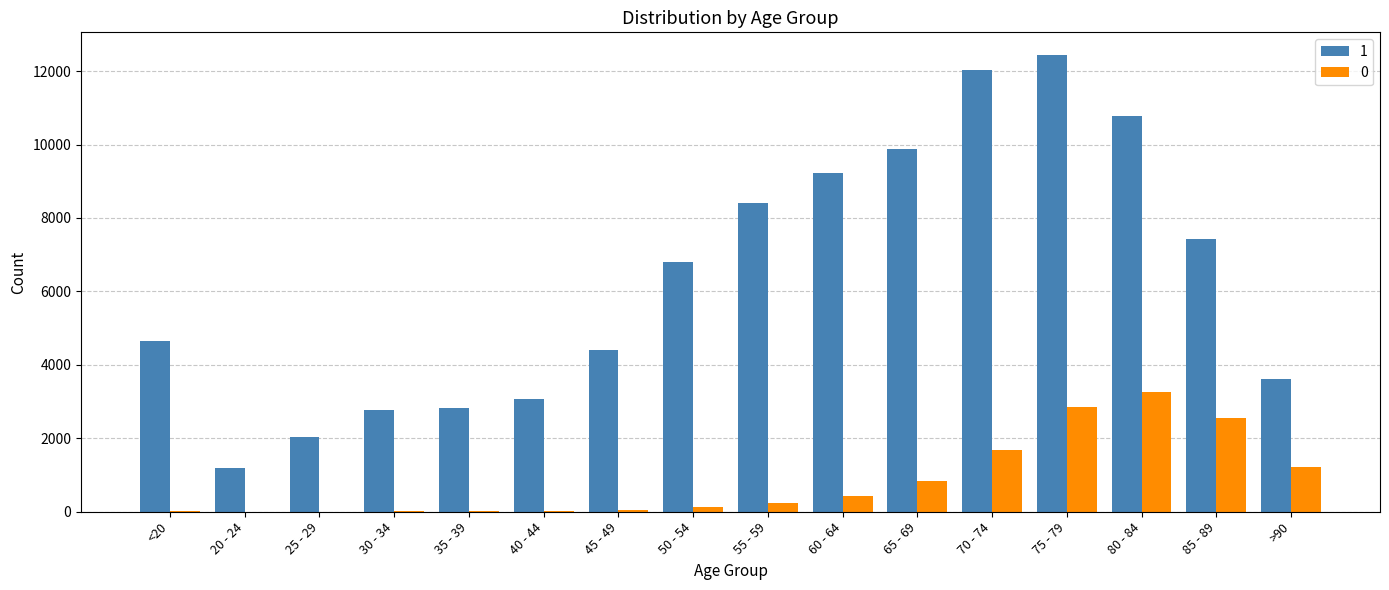

The value of 1 at 40 - 44 is 5088. True or false?

False